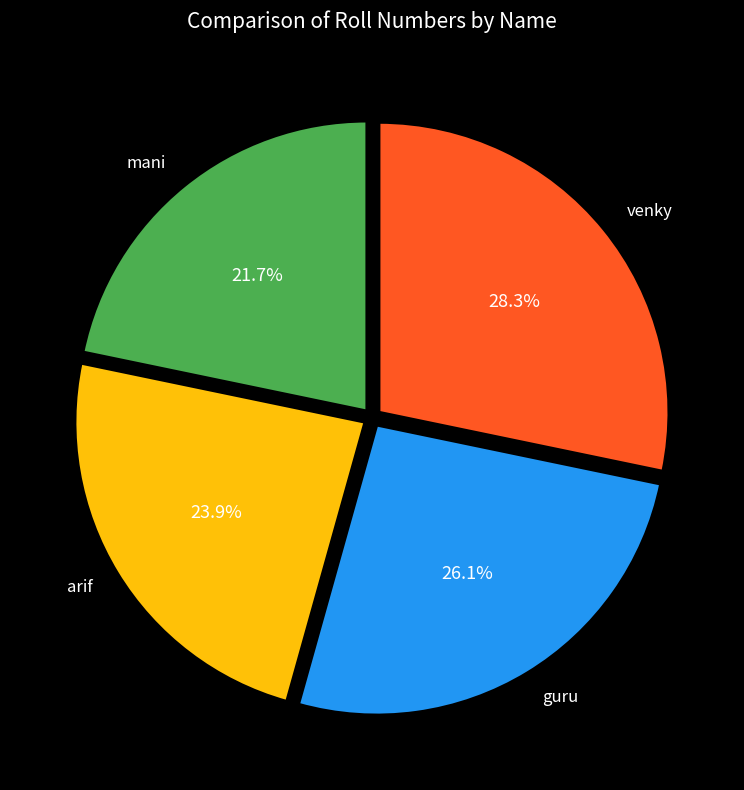

Does arif account for over 50% of the chart?

No